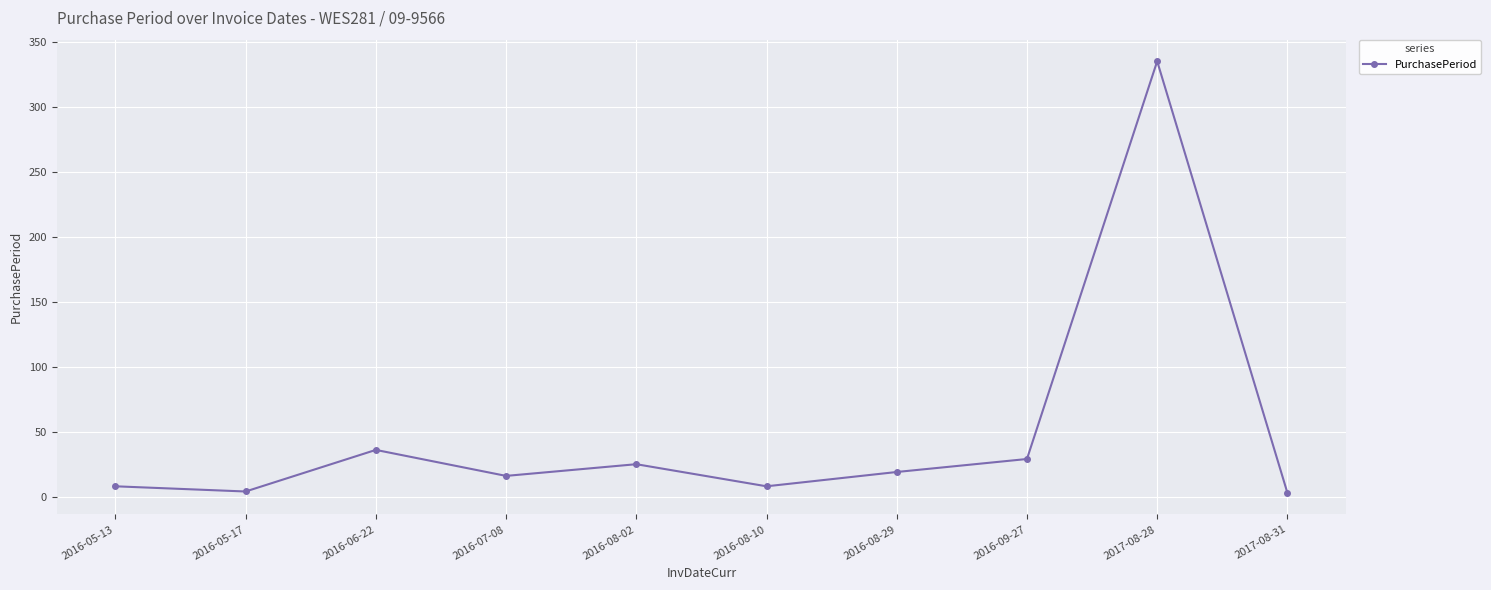

True or false: there are more than 2 points higher than both neighbors.

True